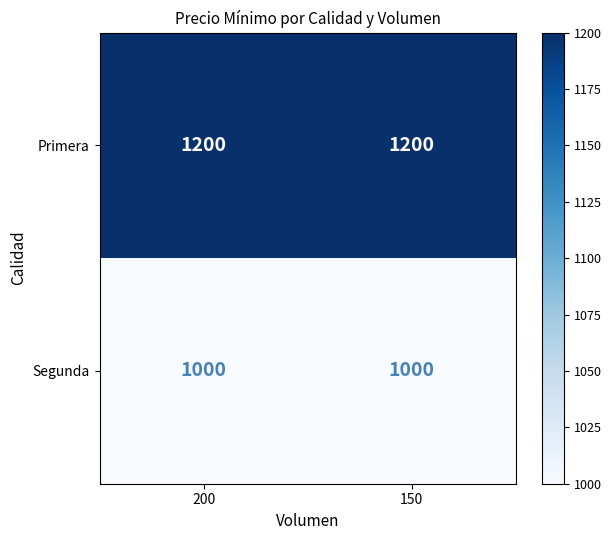

Rank the series by their average value, from highest to lowest.

Primera, Segunda